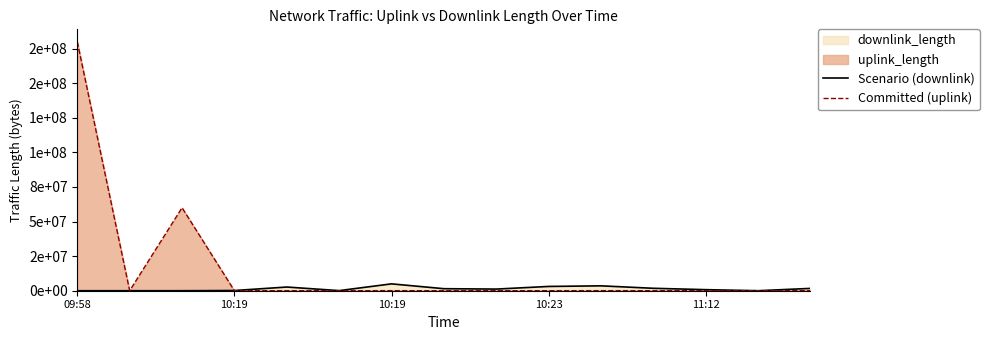

The value of Scenario (downlink) at 13 is 15590. True or false?

True